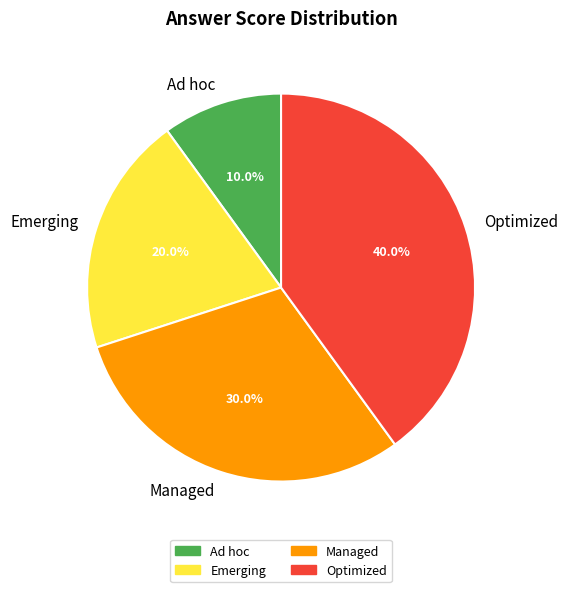

Is it true that Emerging is 32% of the pie?

False